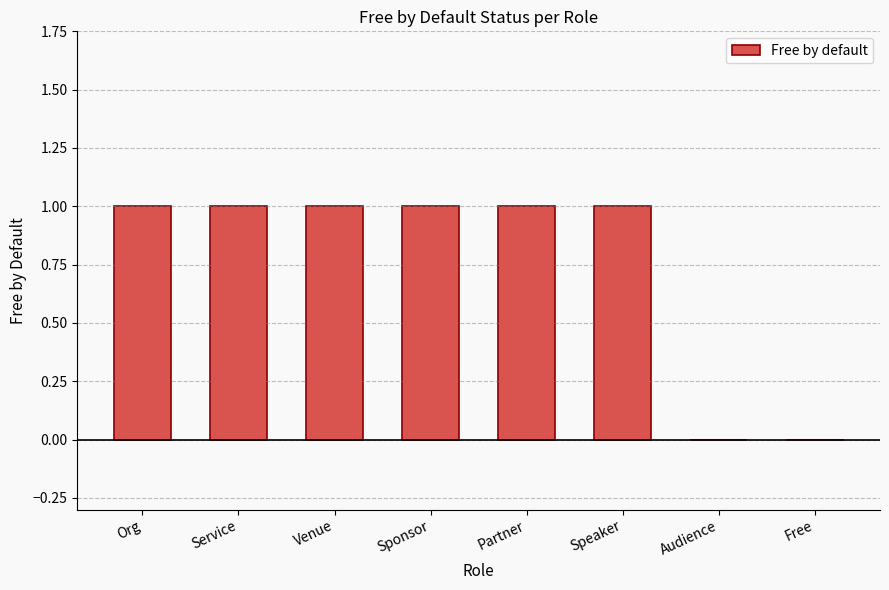

The value at Sponsor is 2. True or false?

False